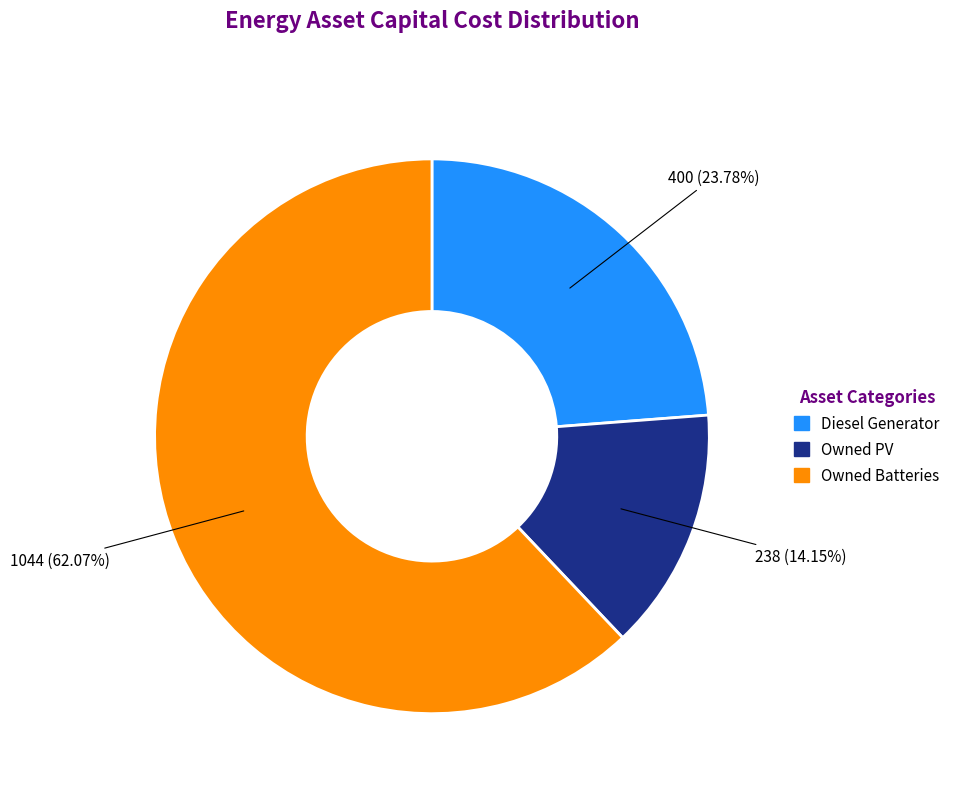

To the nearest percent, what percentage of the pie is Owned PV?

14%